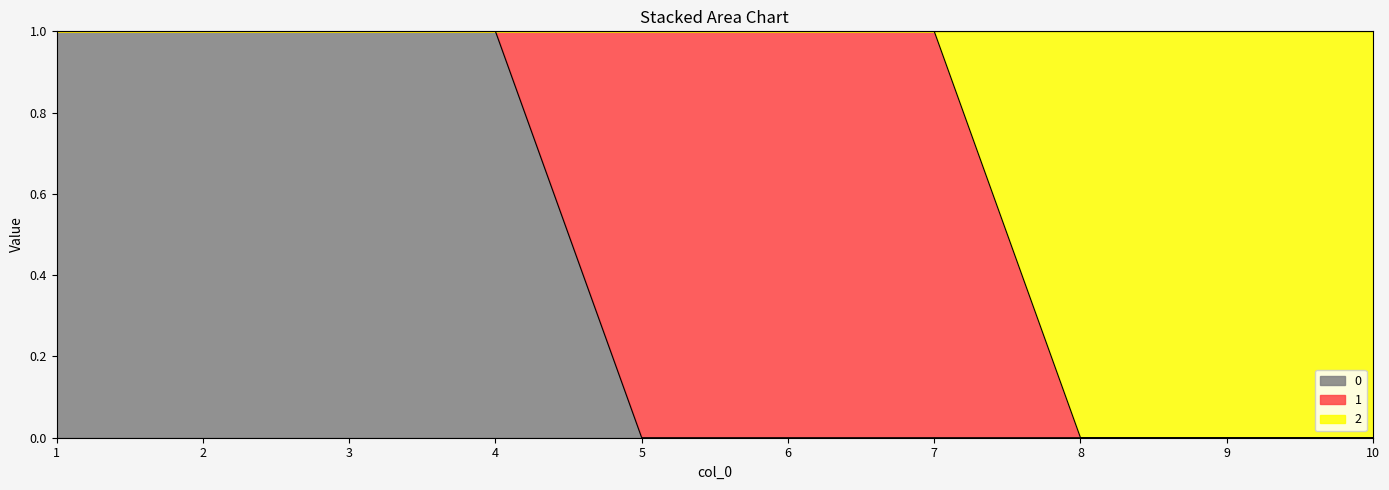

The 0 series shows 0 at 6. True or false?

True